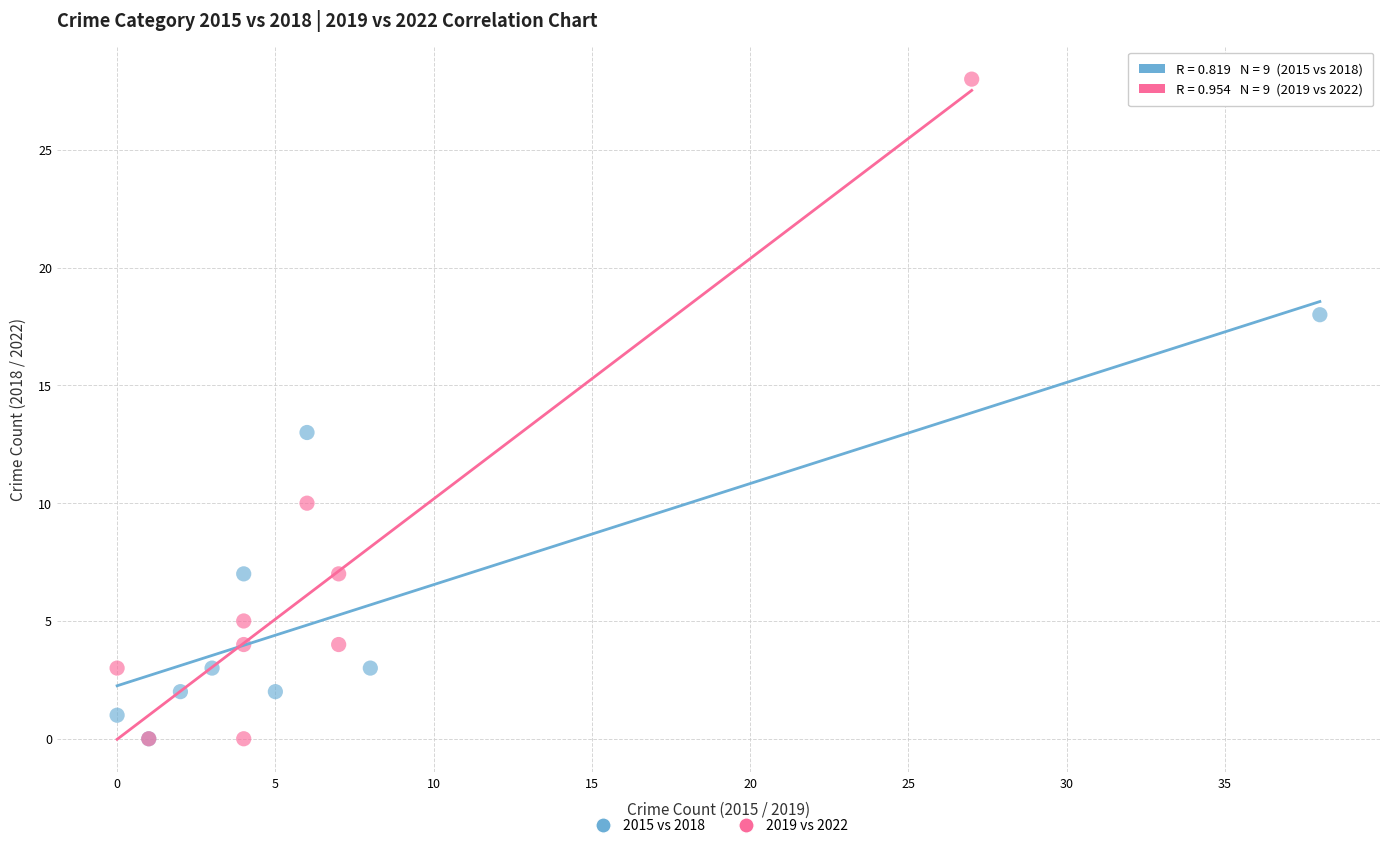

Which series contains the highest Y value?

2019 vs 2022